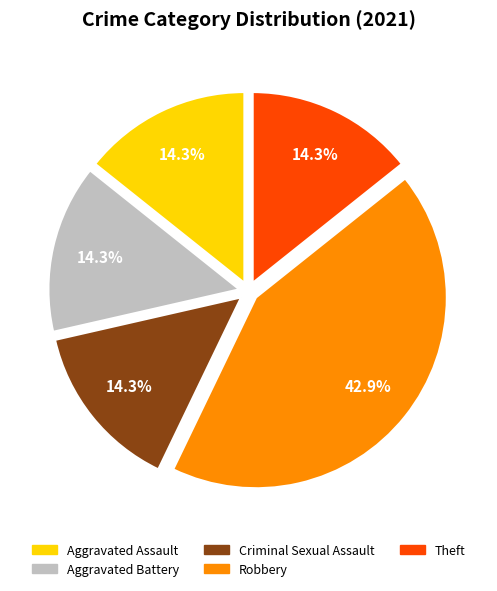

Does any single category account for the majority?

No